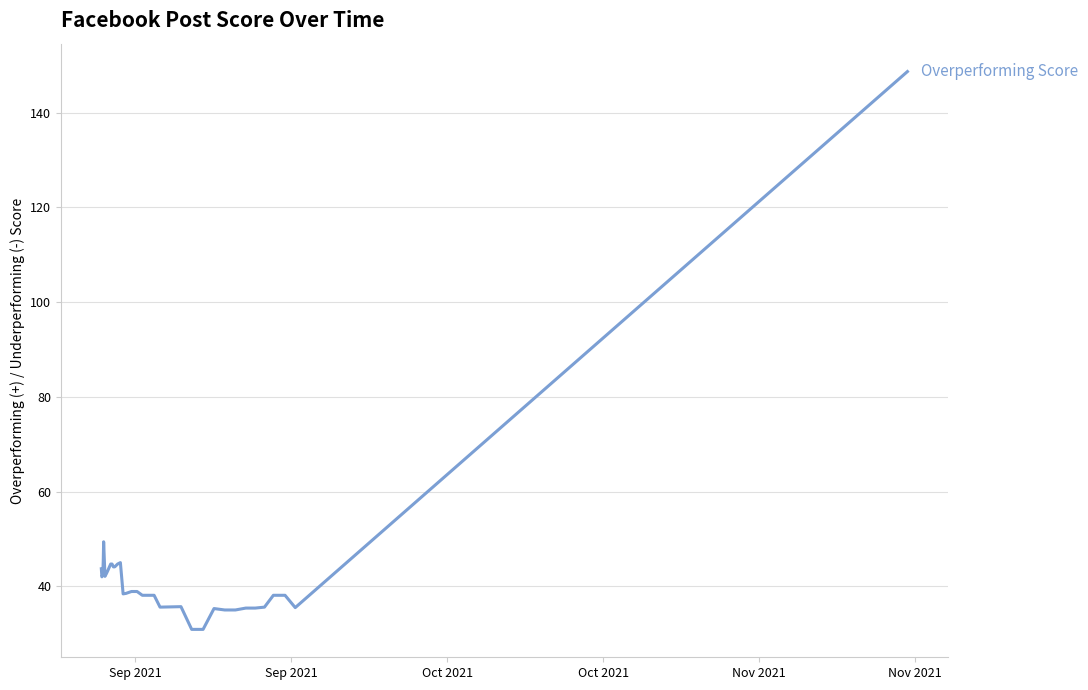

What is the smallest value displayed?

30.9